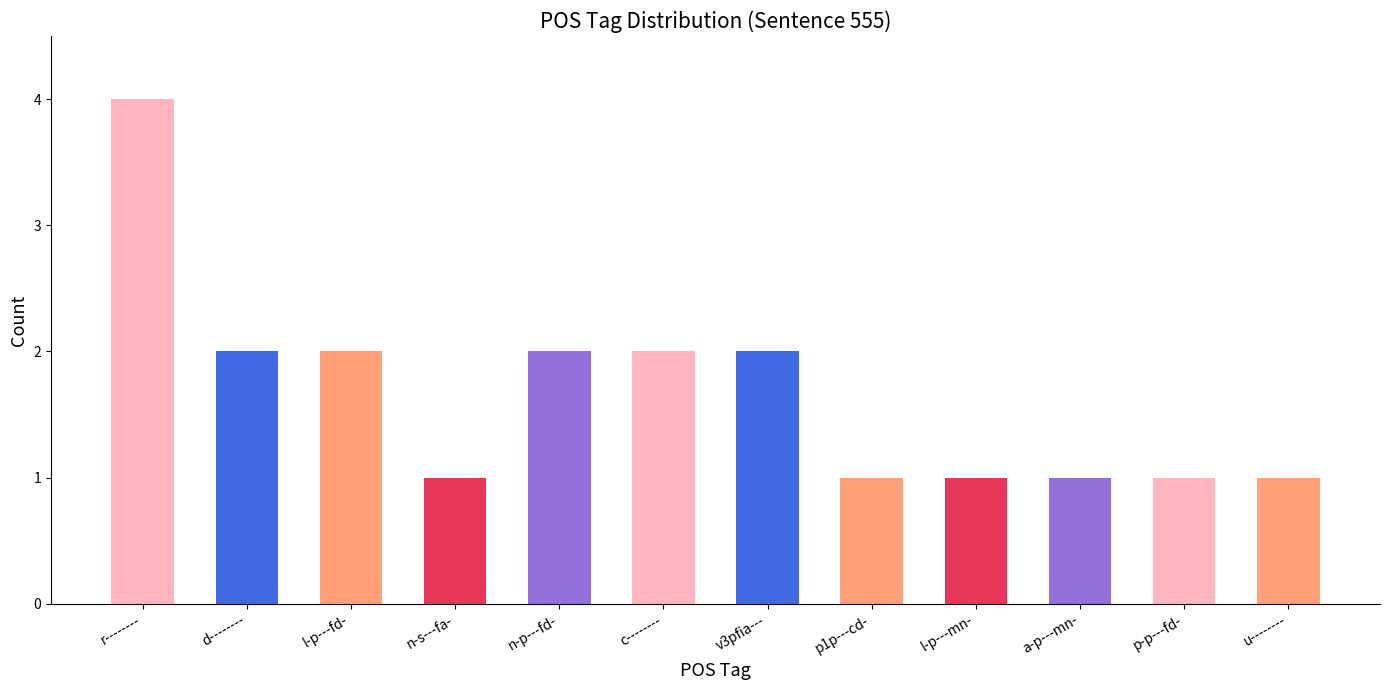

True or false: the data shows 2 at c--------.

True